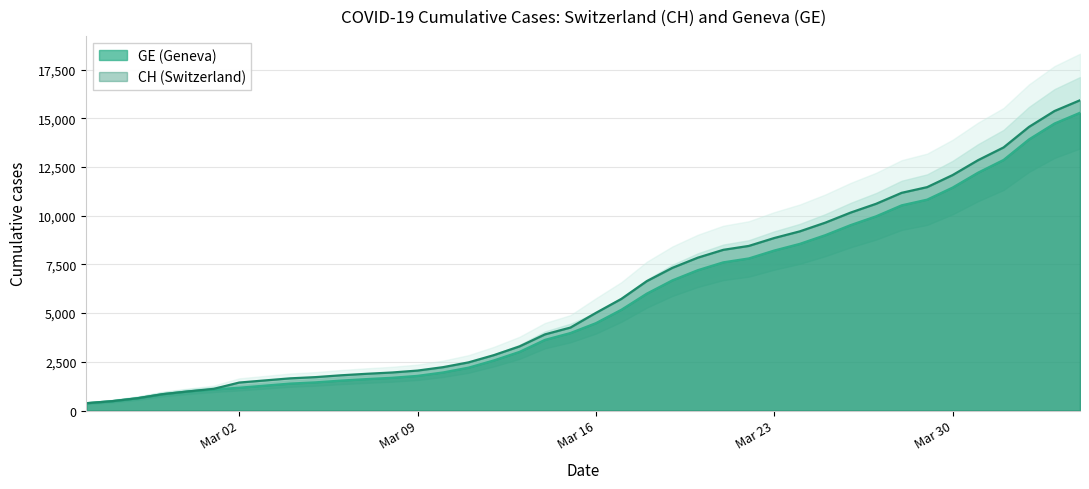

Which series has the largest range (max minus min)?

CH